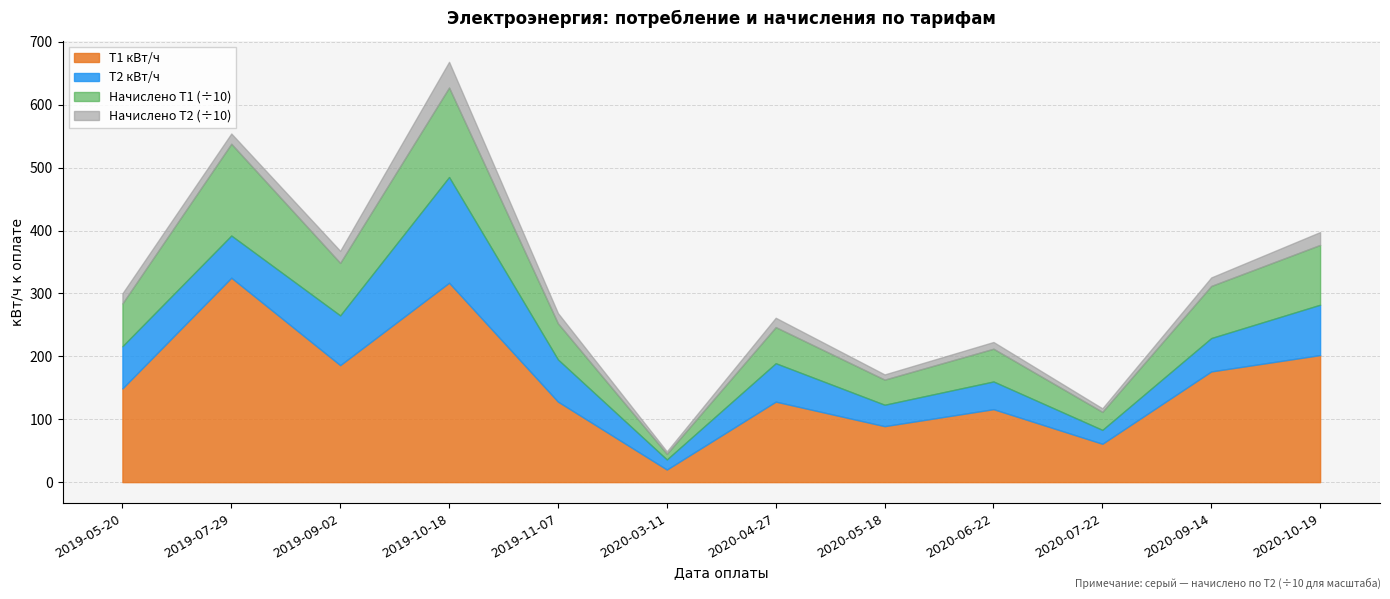

The Т2 кВт/ч series shows 35.1 at 2019-11-07. True or false?

False